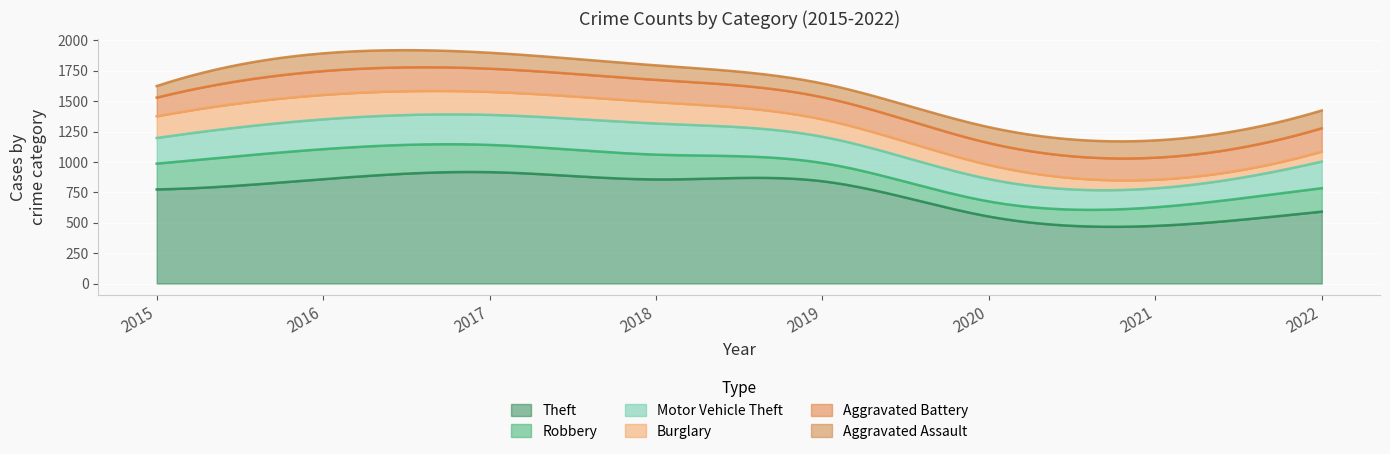

Which category has the highest value in the Burglary series?

2016